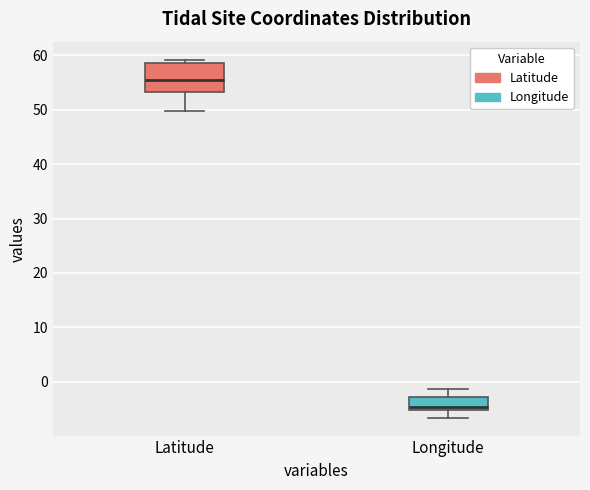

Which box's median line is the highest?

Latitude